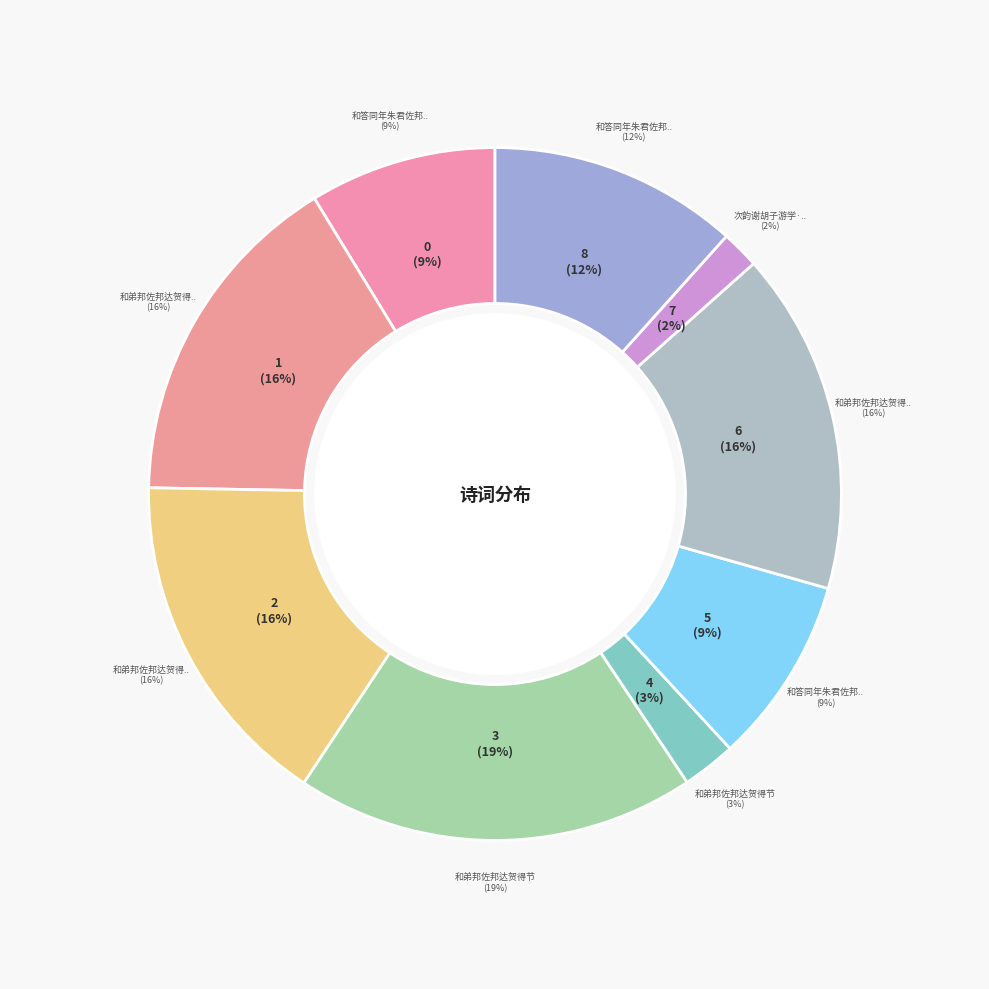

Which category has the smallest portion of the pie?

次韵谢胡子游学·泮宫分席佐邦侯